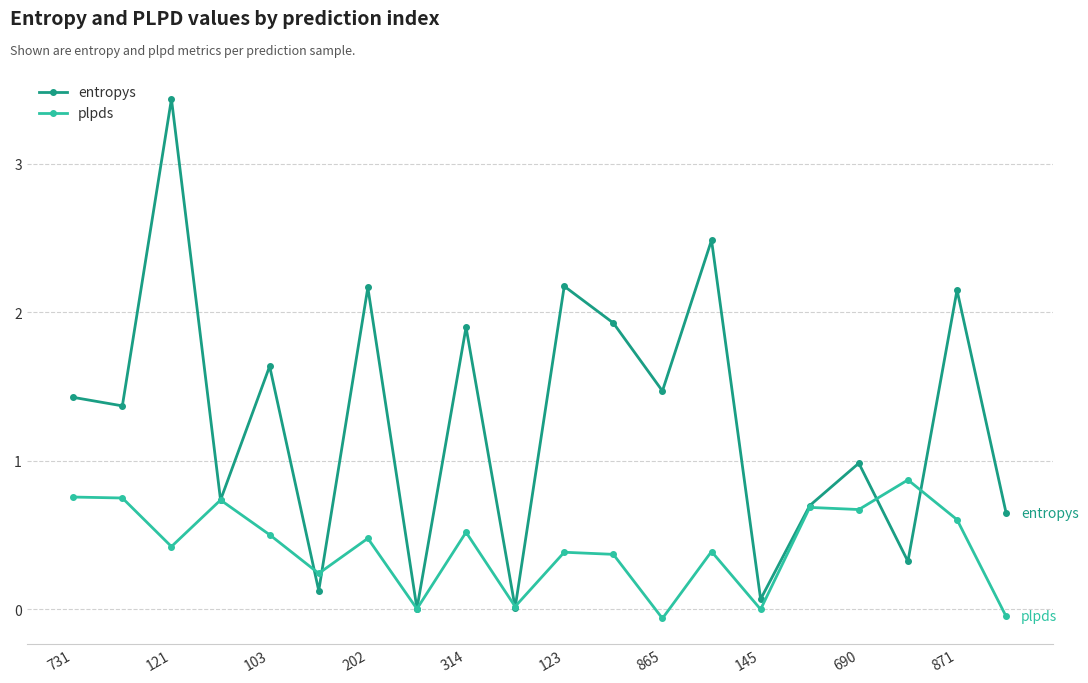

Rank the series by their maximum value, from lowest to highest.

plpds, entropys